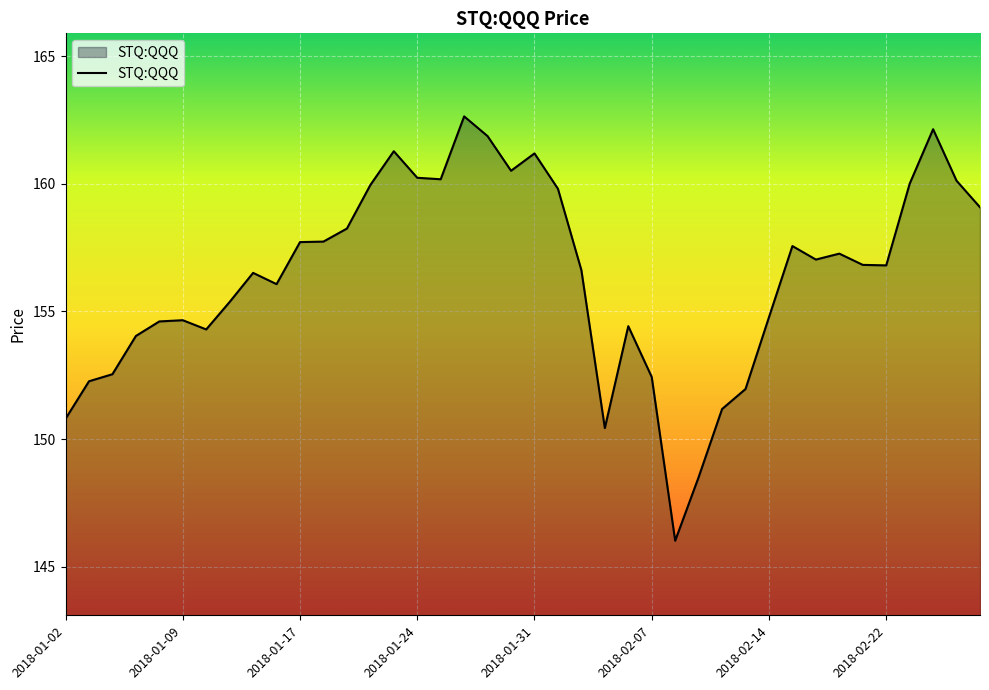

What is the difference between the maximum and minimum values?

16.6